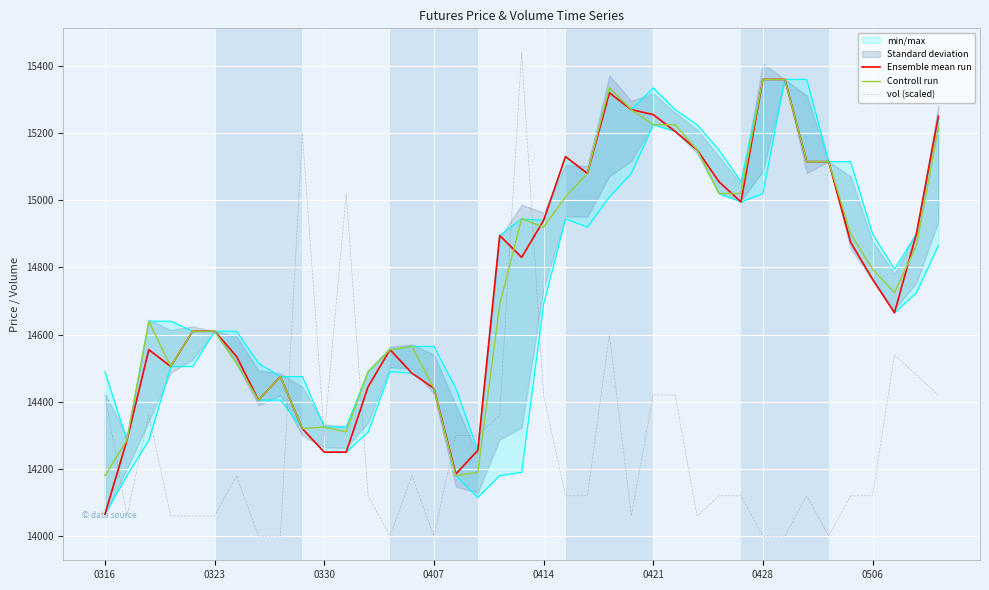

Rank the series at 11 from highest to lowest value.

vol (scaled), Controll run, Ensemble mean run